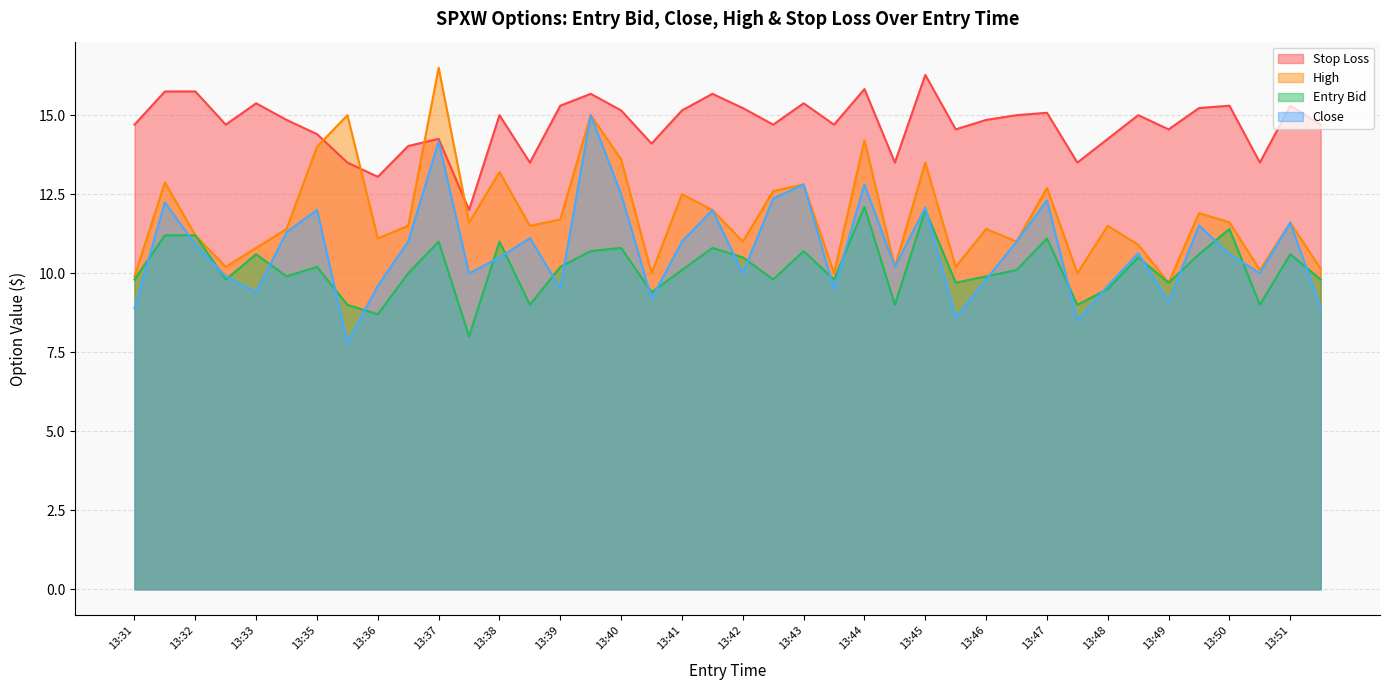

What is the greatest value displayed?

16.5